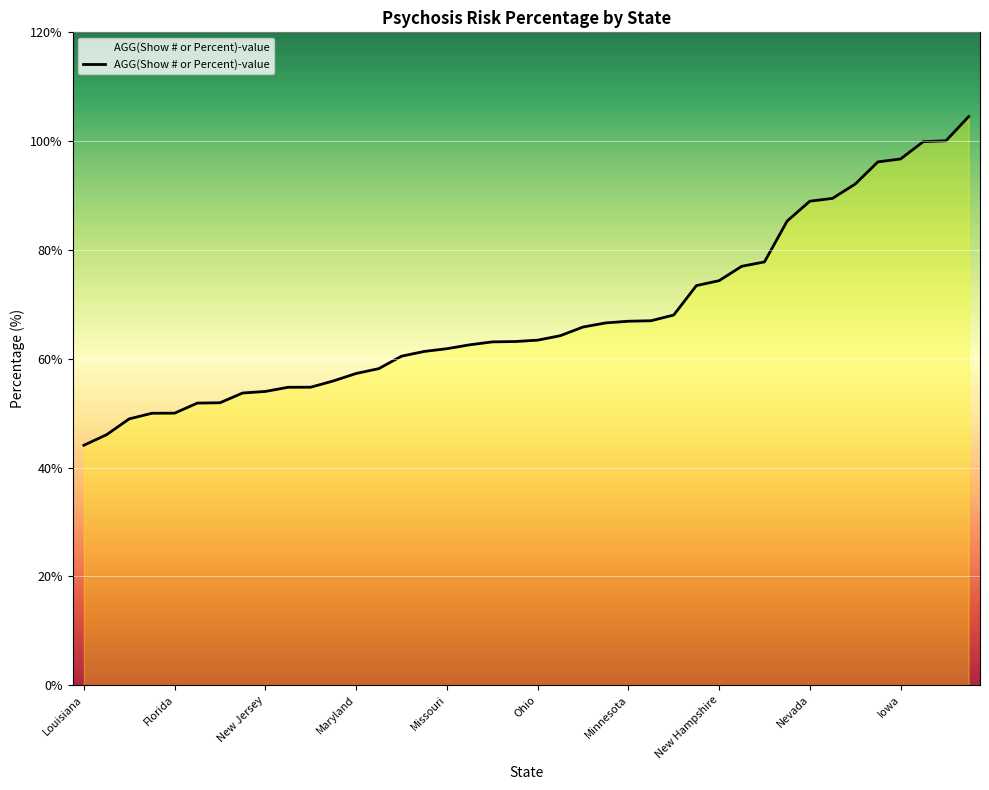

Count the number of categories in the chart.

40